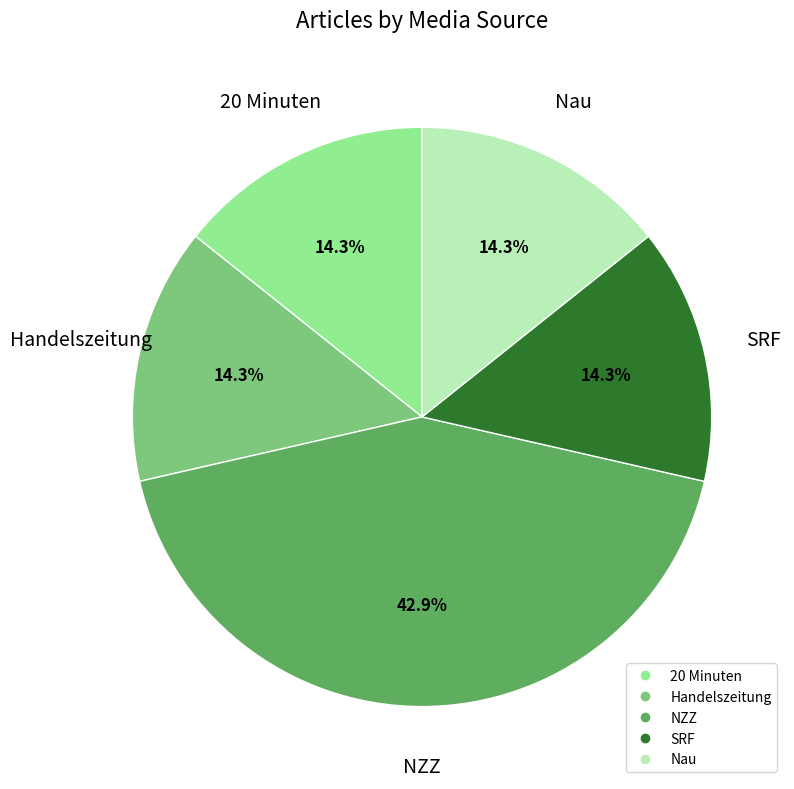

Which category has the biggest portion of the pie?

NZZ